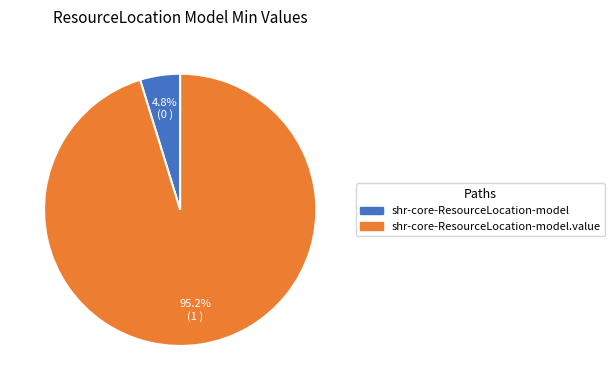

Count the number of slices in the pie.

2